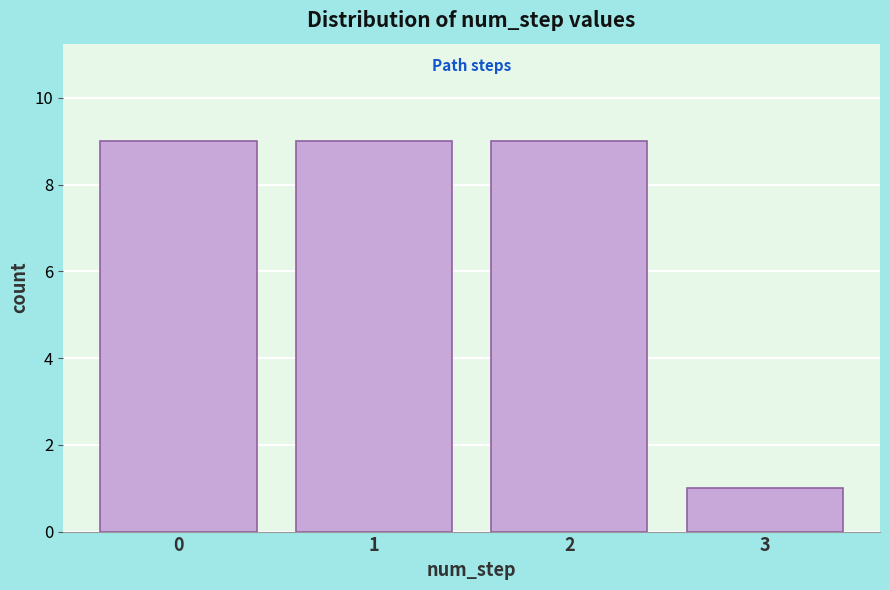

Reading left to right, list every bar in this chart as the range it spans on the x-axis followed by its height. The values are not printed on the chart, so give them approximately, as read against the axis.

-0.5 to 0.5: 9
0.5 to 1.5: 9
1.5 to 2.5: 9
2.5 to 3.5: 1